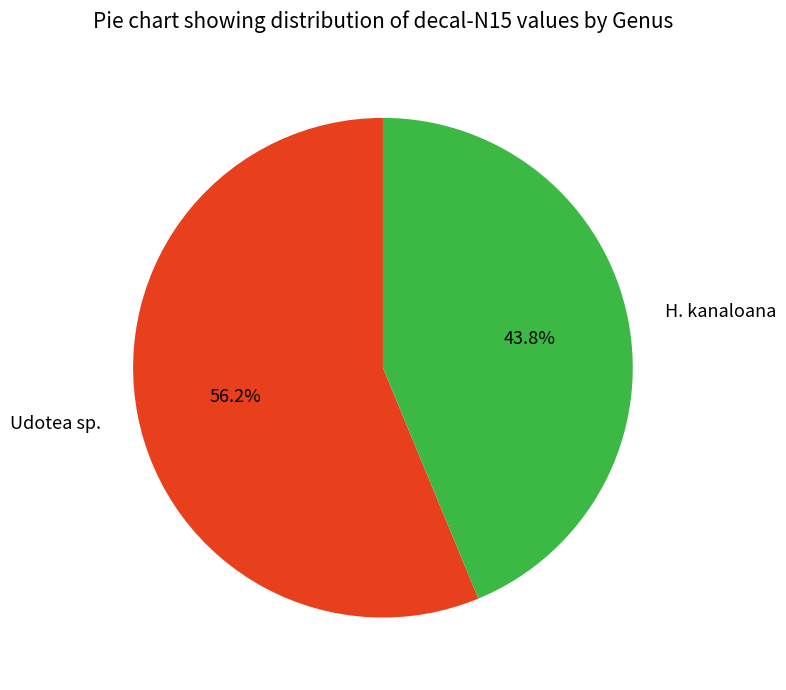

How much of the chart is everything except Udotea sp.?

43.8%